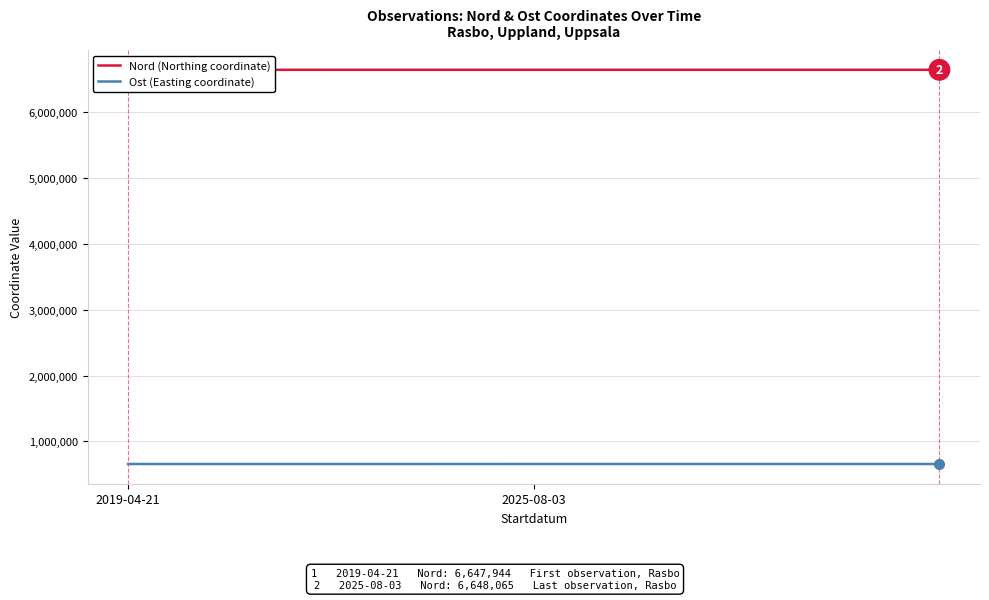

What is the spread (max minus min) of values at 8?

5993471.0